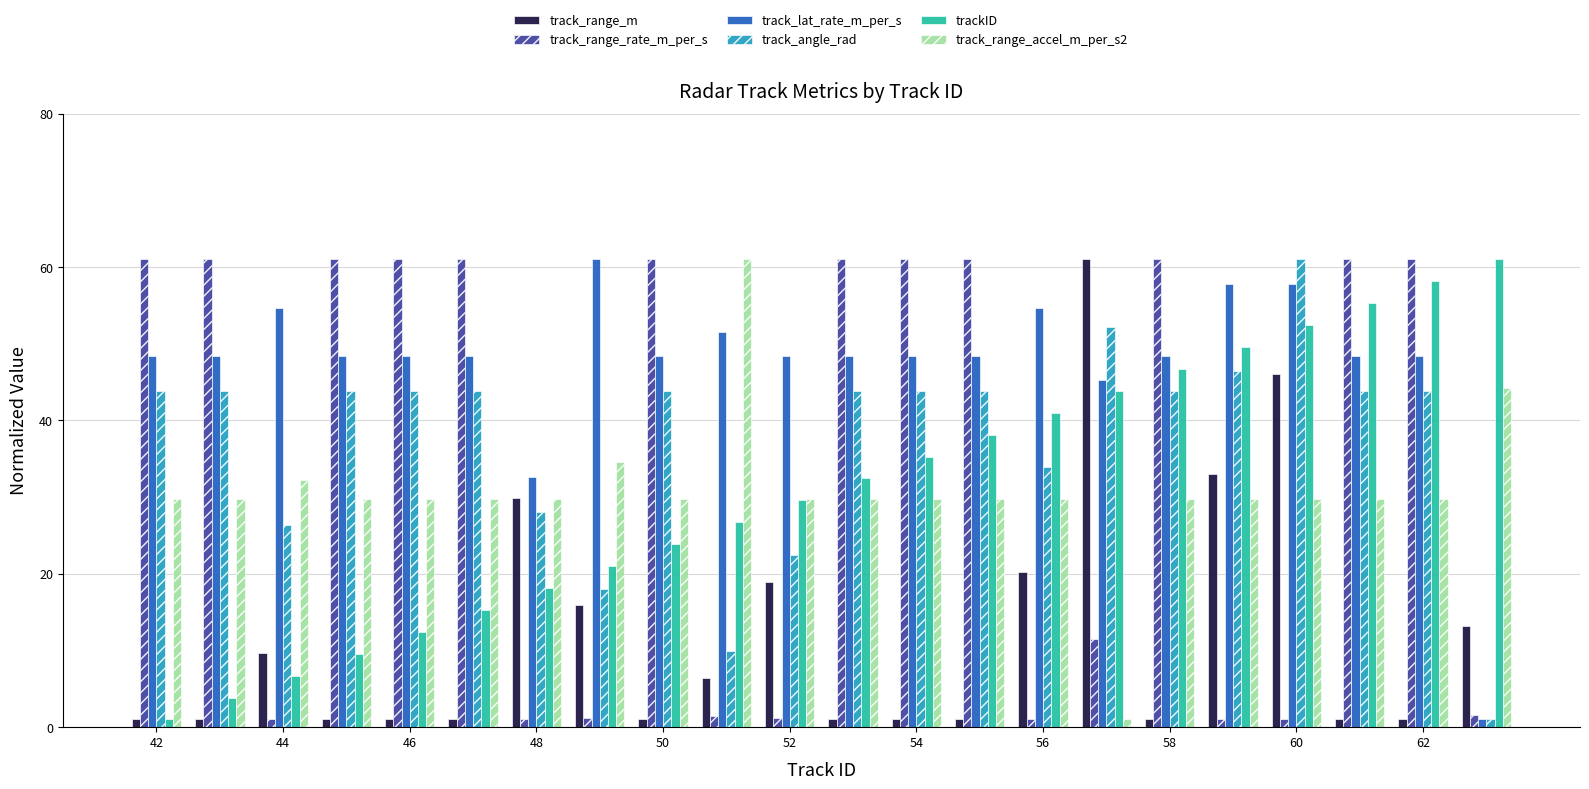

What is the difference between the maximum and minimum values in the track_angle_rad series?

60.0